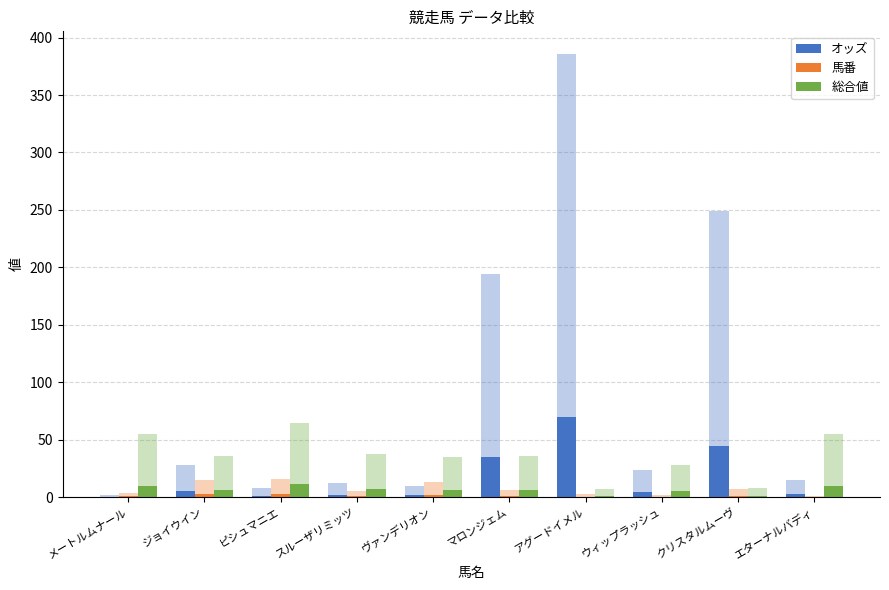

Is the value of オッズ at ピシュマニエ greater than the value of 馬番 at メートルムナール?

Yes